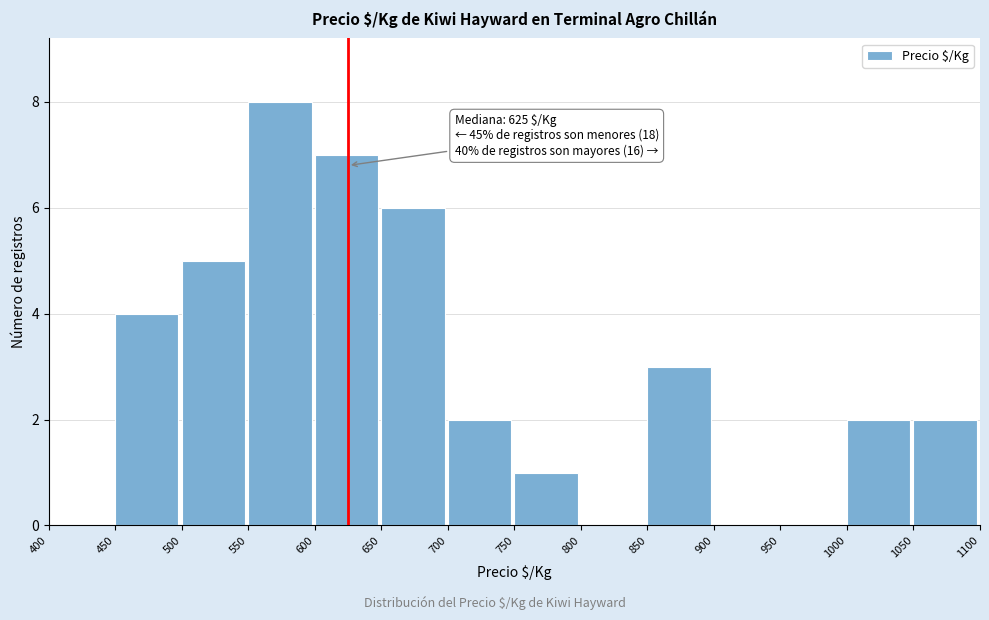

Over which range of the x-axis is the bar tallest?

550 to 600